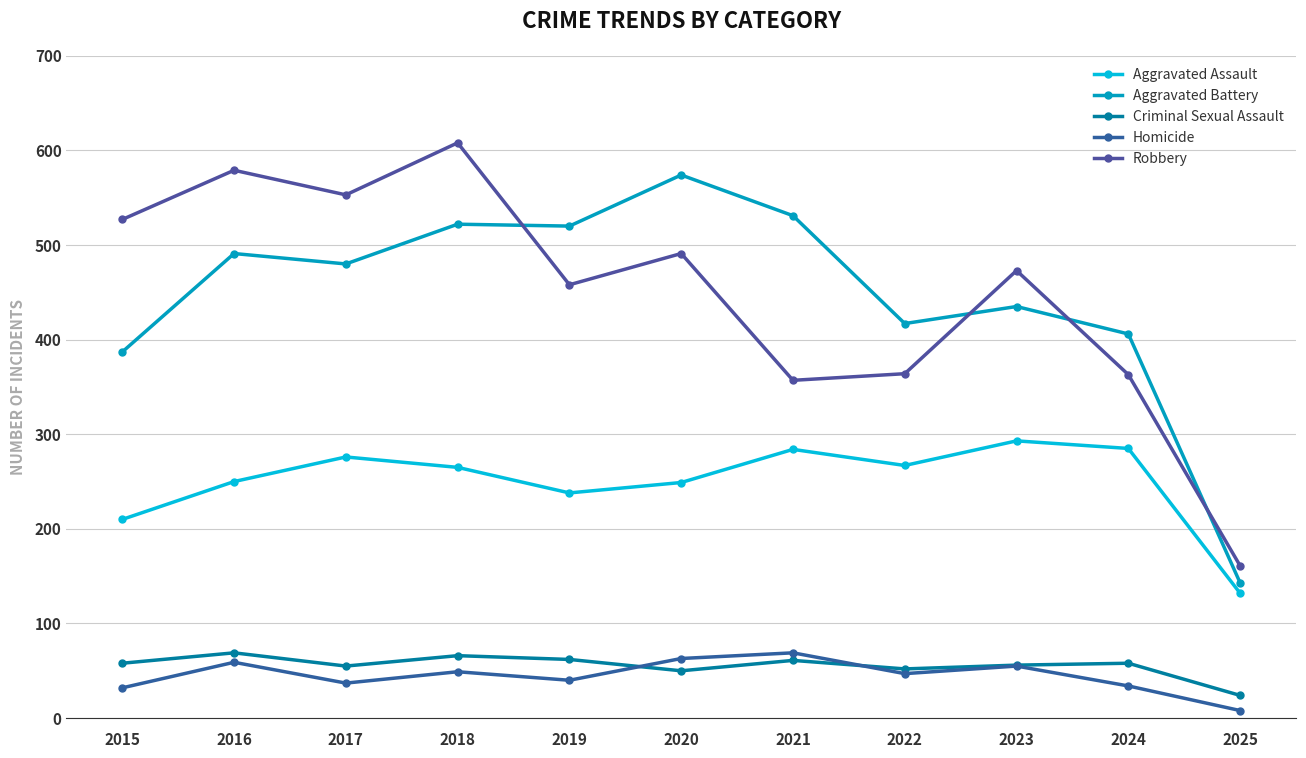

Which series has the largest range (max minus min)?

Robbery